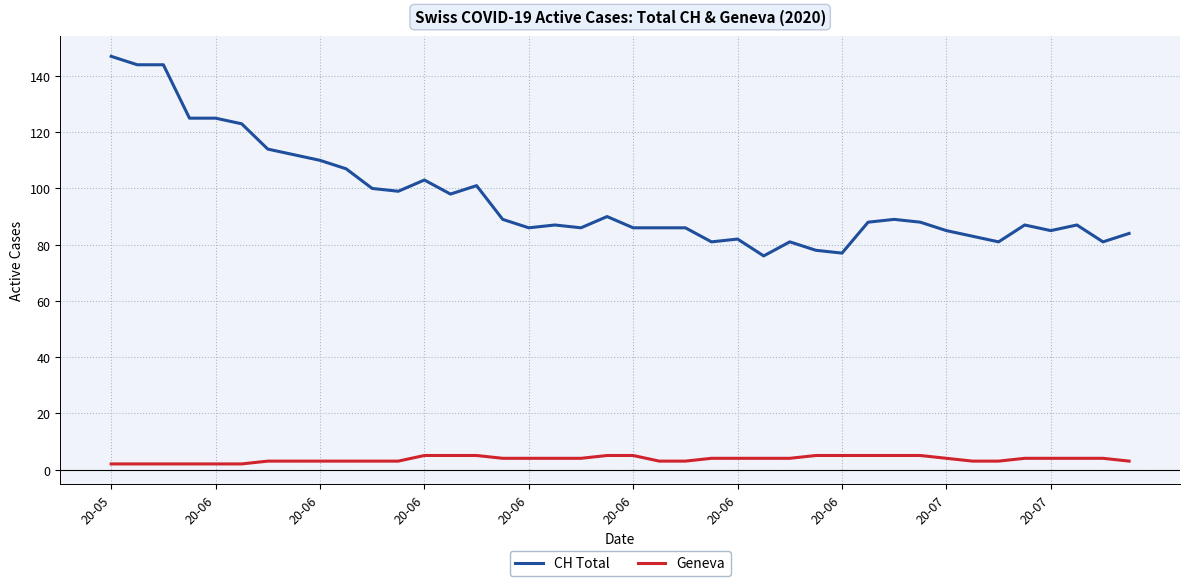

What is the smallest value displayed?

2